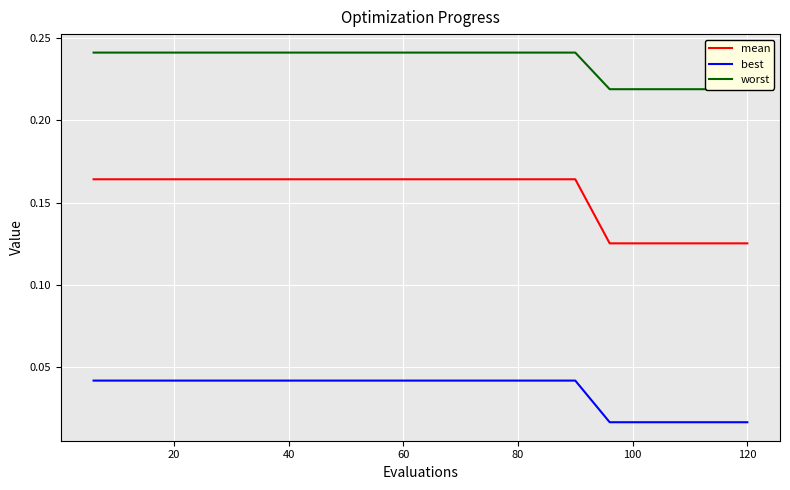

True or false: best and mean intersect in this chart.

False